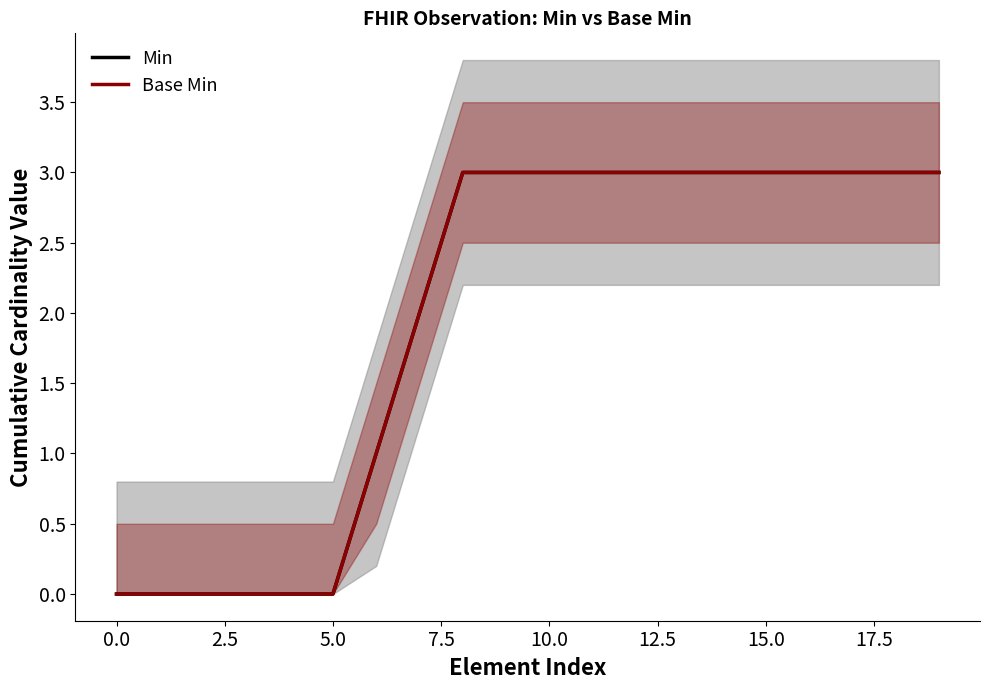

True or false: Min and Base Min intersect in this chart.

False